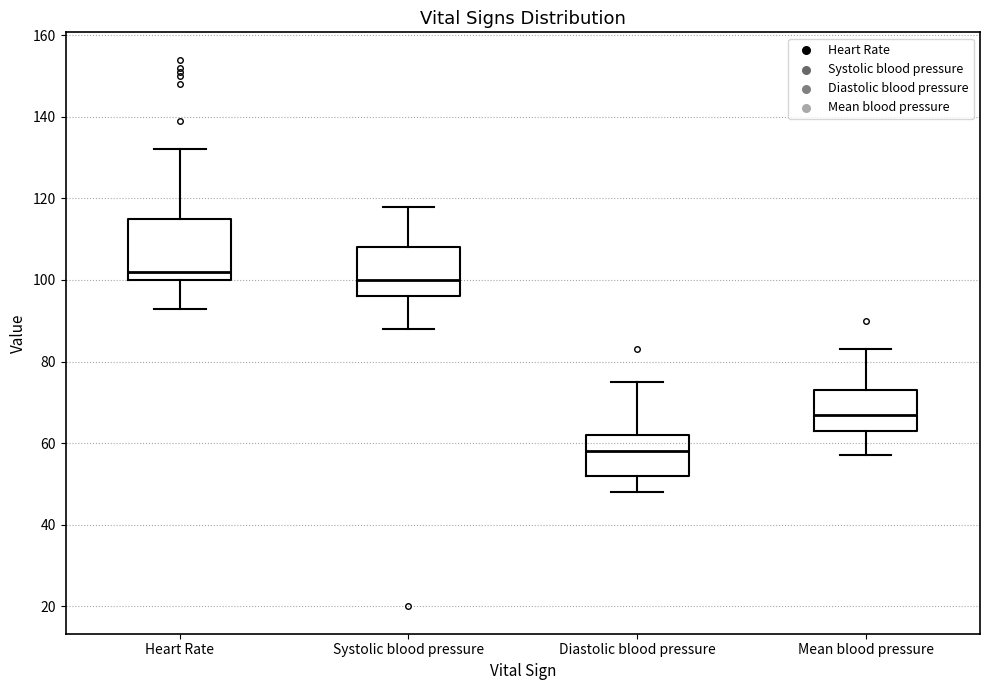

Reading left to right, read every box against the y-axis: the position of its median line, the range the box covers, and the ends of its whiskers. The values are not printed on the chart, so give them approximately, as read against the axis.

Heart Rate: median 102, box 100 to 116, whiskers 94 to 132
Systolic blood pressure: median 100, box 96 to 108, whiskers 88 to 118
Diastolic blood pressure: median 58, box 52 to 62, whiskers 48 to 76
Mean blood pressure: median 68, box 64 to 74, whiskers 58 to 84